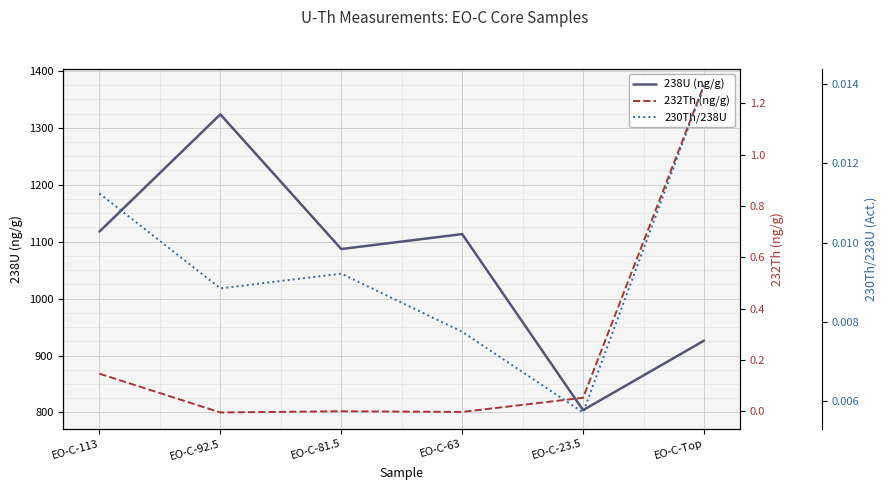

Rank the categories by 230Th/238U value from highest to lowest.

EO-C-Top, EO-C-113, EO-C-81.5, EO-C-92.5, EO-C-63, EO-C-23.5